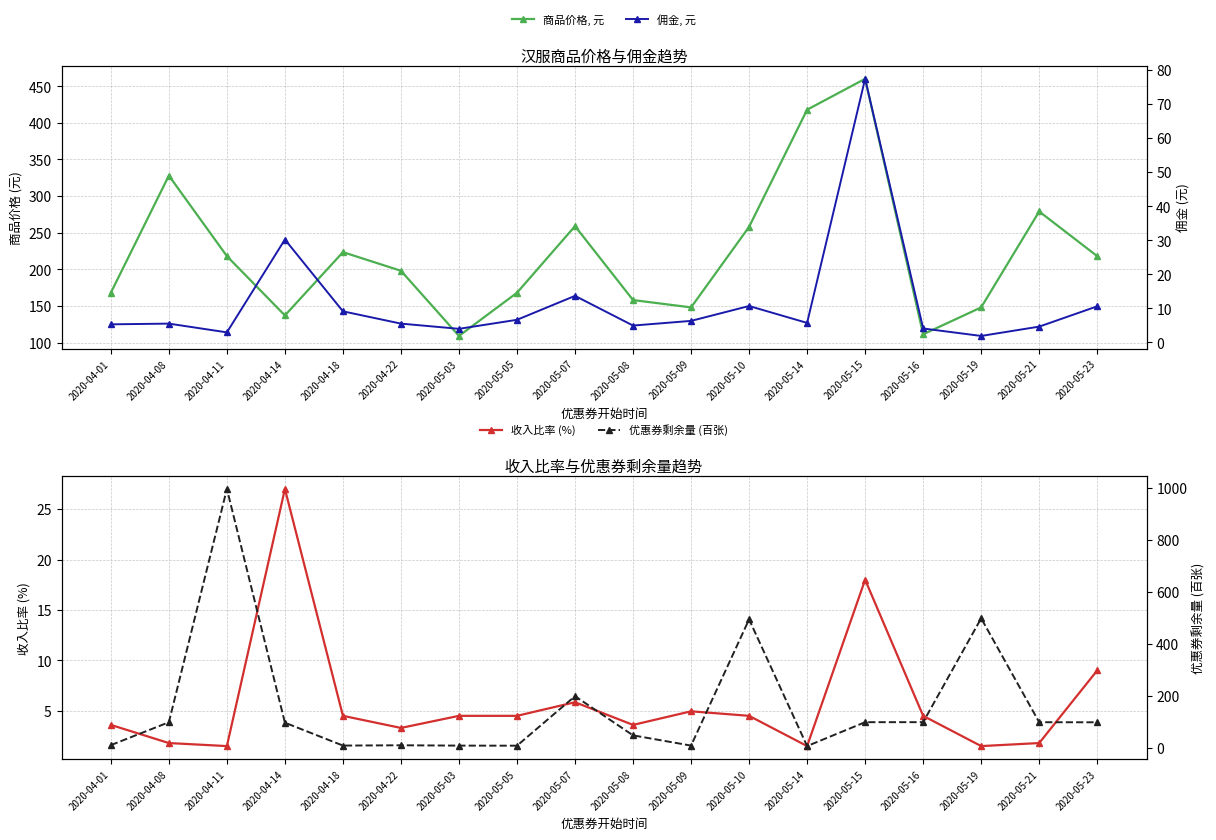

What is the difference between the highest and lowest values at 2020-04-22?

194.7